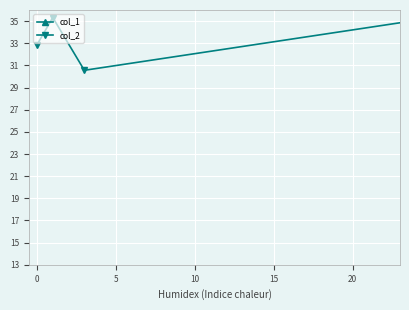

What is the label of the 3rd point from the right?

10